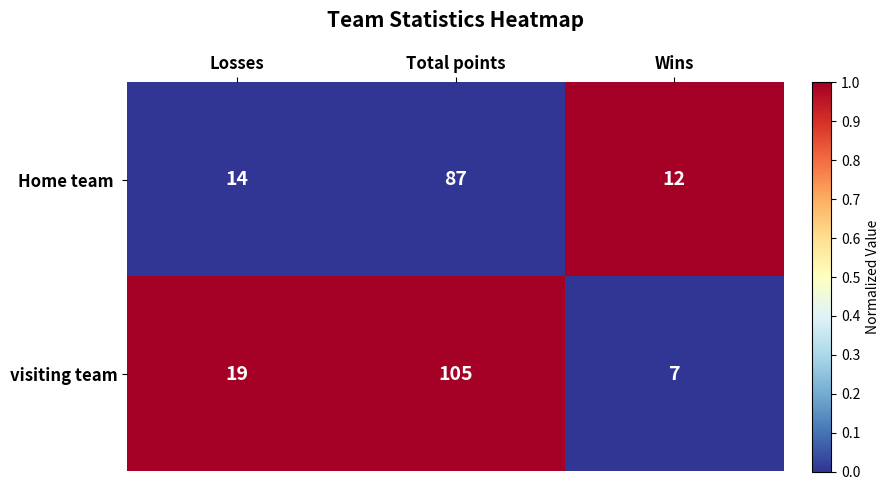

How many categories are shown in the chart?

3